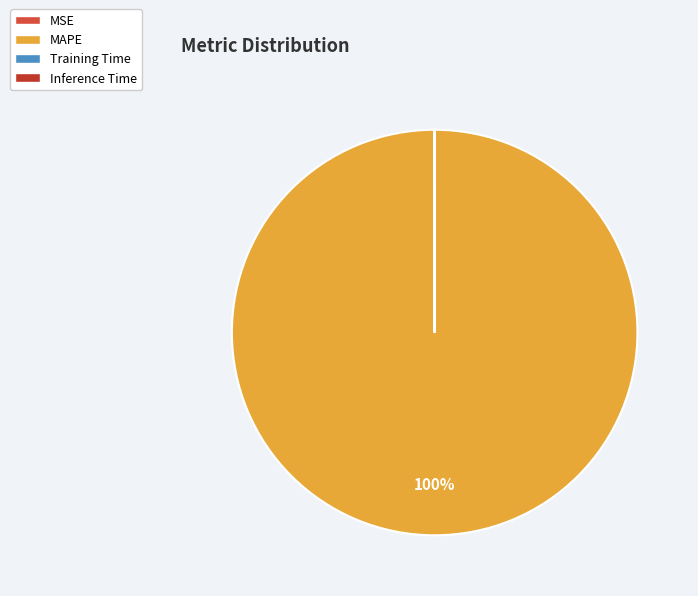

True or false: MAPE accounts for 100% of the total.

True